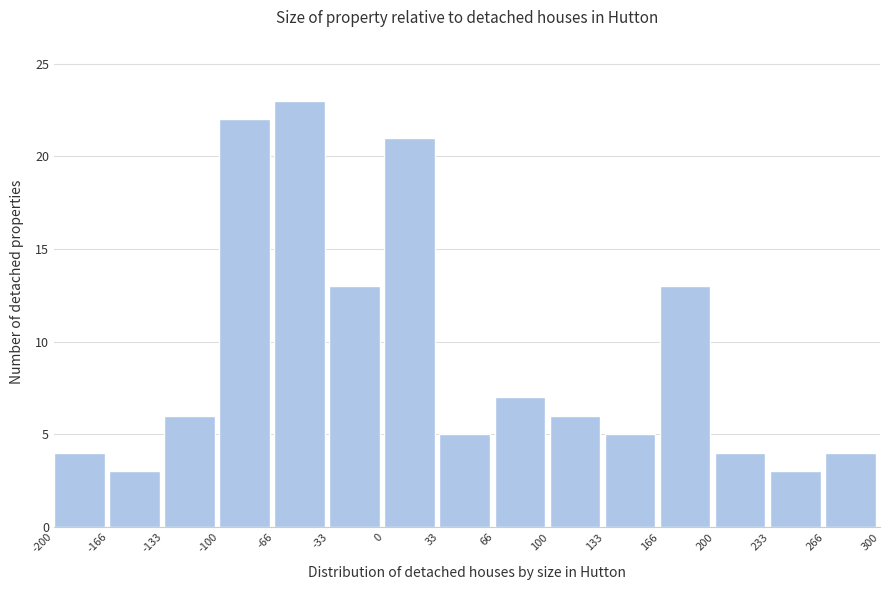

Reading left to right, transcribe this chart: for each bar, give the range it covers on the x-axis and its height. The values are not printed on the chart, so give them approximately, as read against the axis.

-200 to -166: 4
-166 to -133: 3
-133 to -100: 6
-100 to -66: 22
-66 to -33: 23
-33 to 0: 13
0 to 33: 21
33 to 66: 5
66 to 100: 7
100 to 133: 6
133 to 166: 5
166 to 200: 13
200 to 233: 4
233 to 266: 3
266 to 300: 4